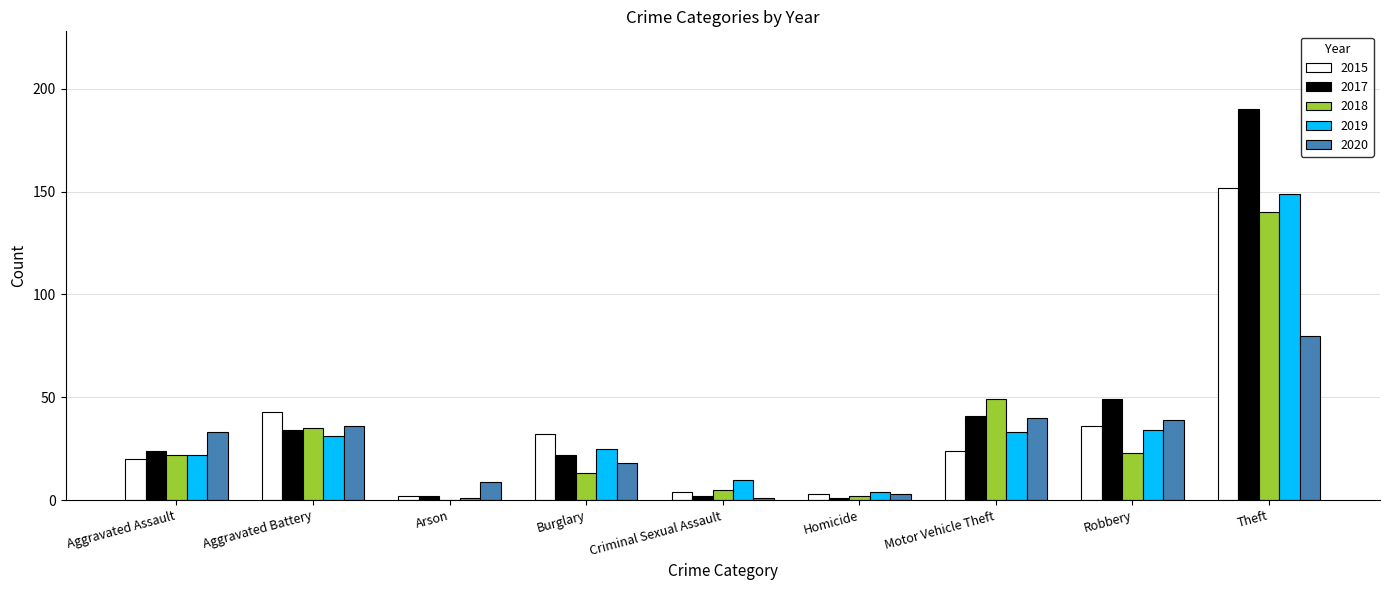

What is the sum of the 2015 values at Robbery and Aggravated Assault?

56